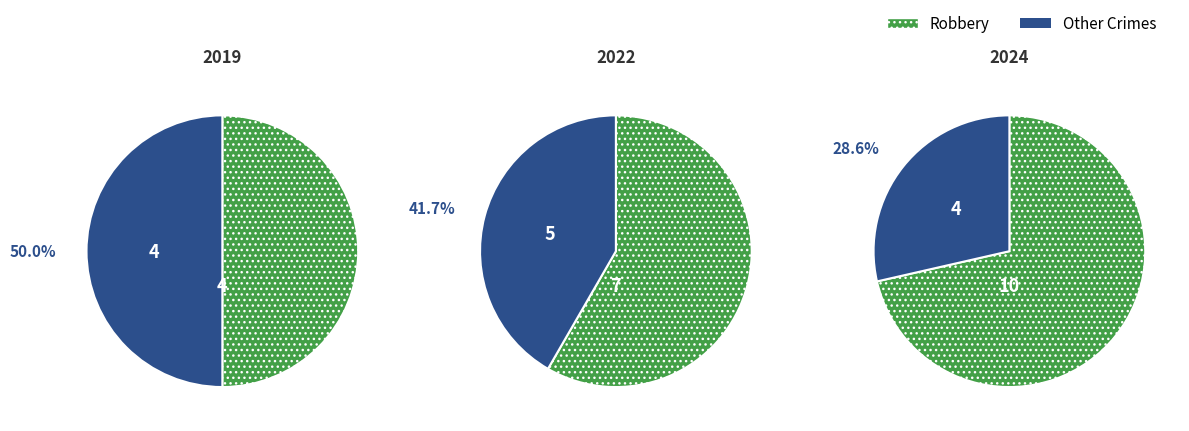

True or false: Aggravated Assault accounts for 9% of the total.

False